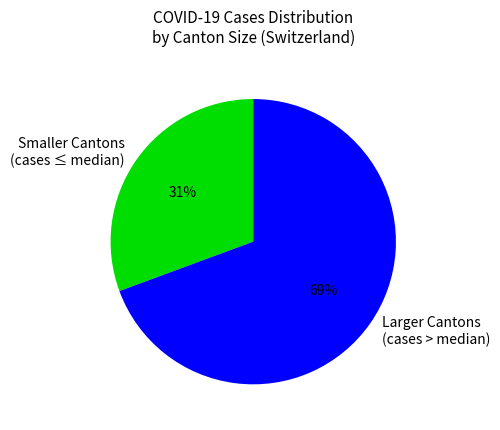

To the nearest percent, what is the average slice percentage?

50%